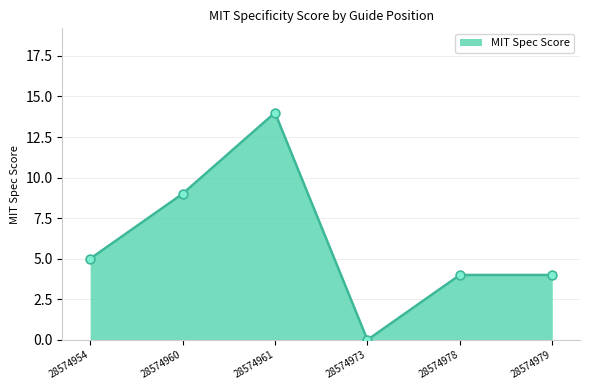

What is the ratio of the value at 28574961 to the value at 28574954?

2.8